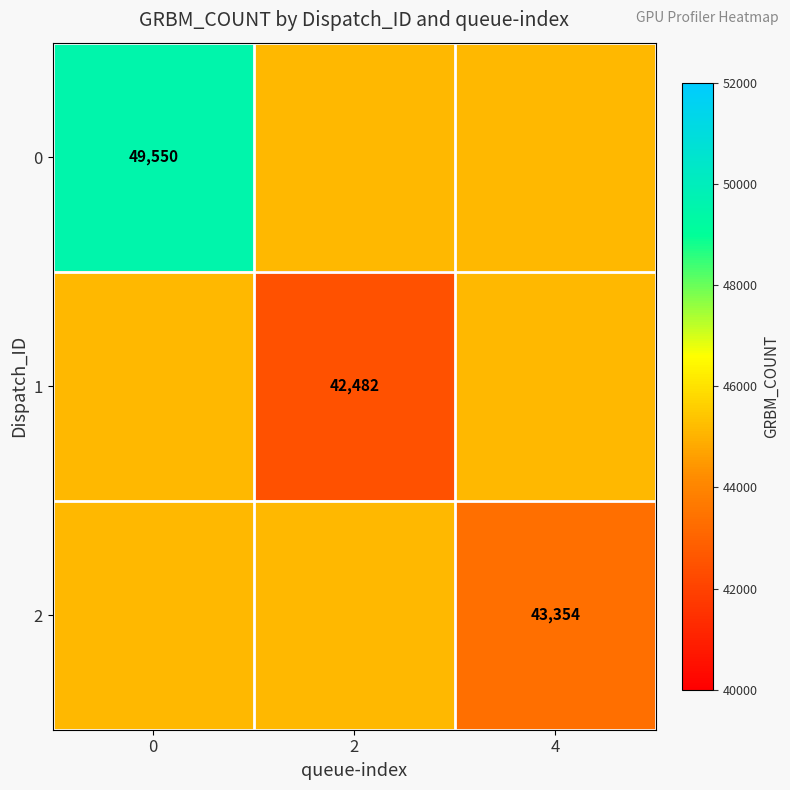

Is it true that 1 equals 45128.7 at 4?

True